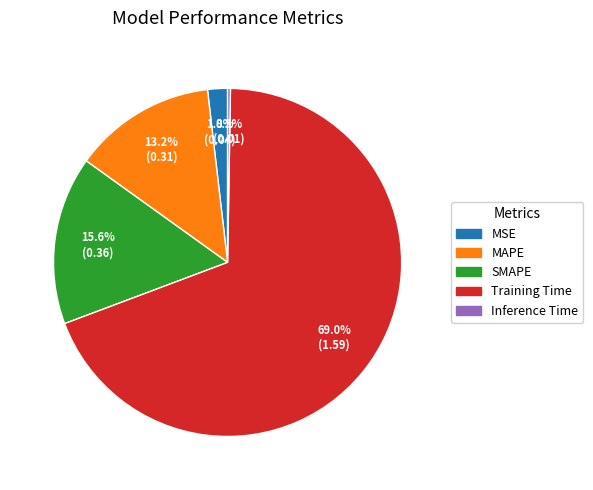

Between MSE and Training Time, which is larger?

Training Time